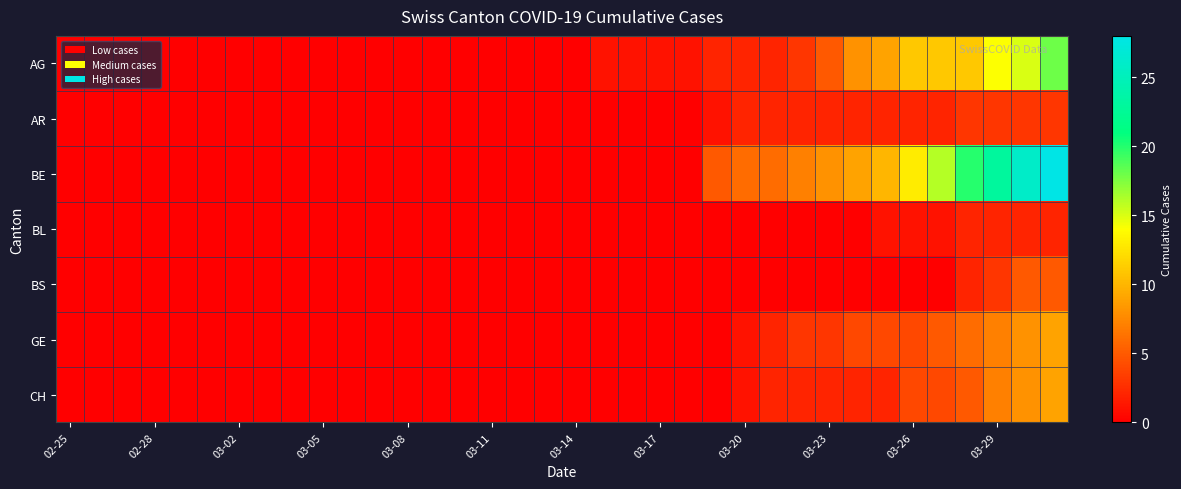

What is the maximum value shown in the chart?

28